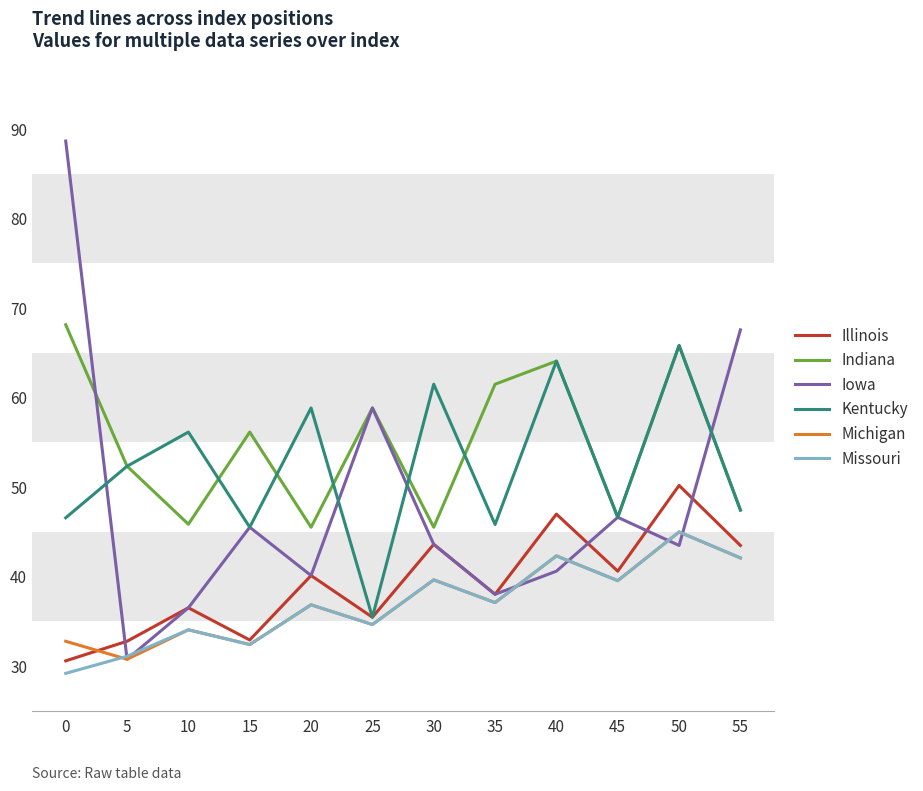

What is the minimum value for Indiana?

45.5